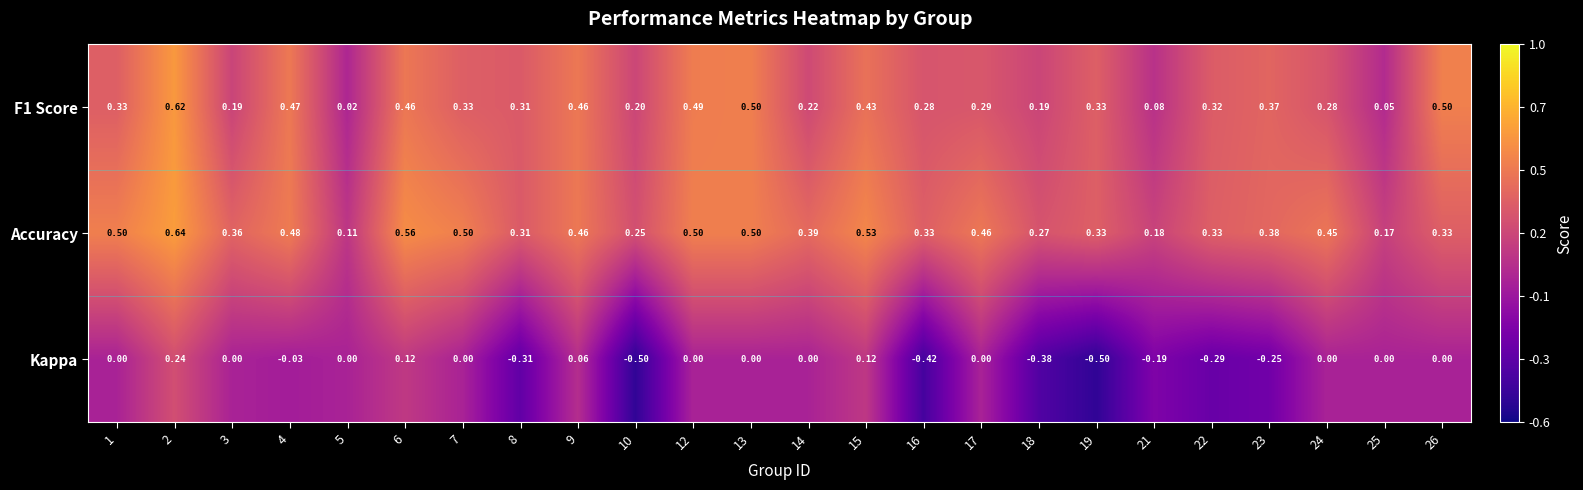

Which series has the largest range (max minus min)?

Kappa